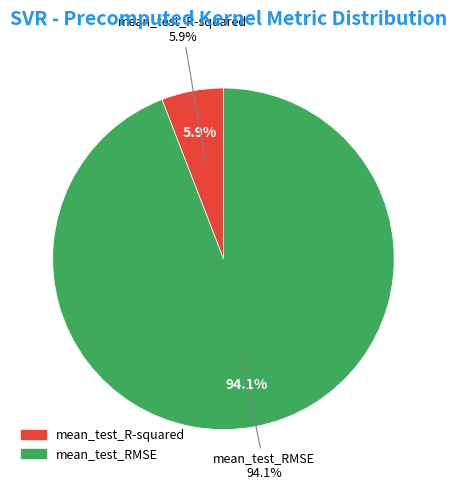

To the nearest percent, what is the difference between the largest and smallest slice percentages?

88%